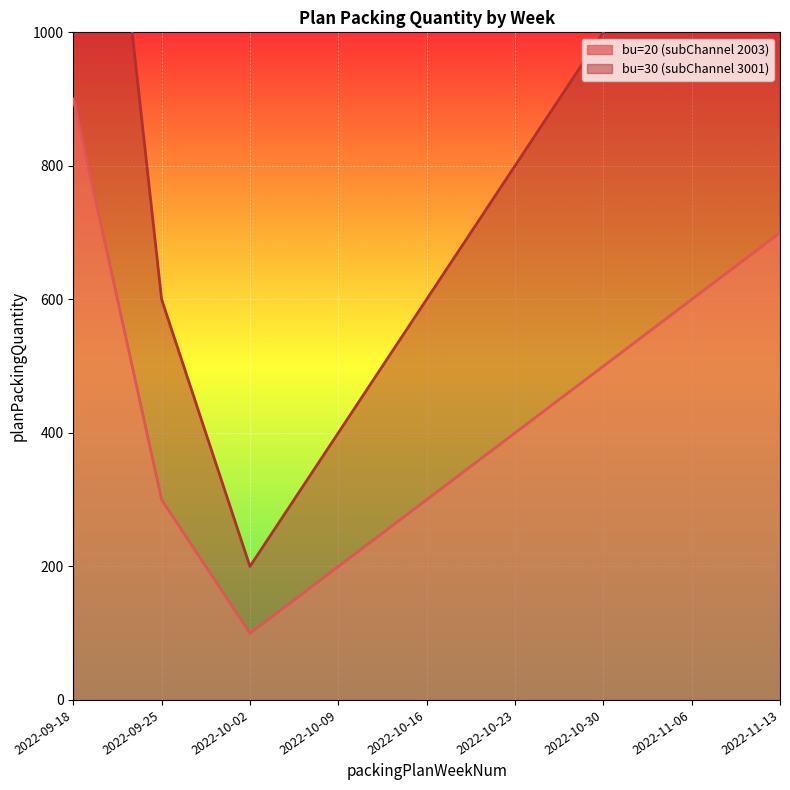

Is it true that bu=20 (subChannel 2003) equals 325 at 2022-10-09?

False